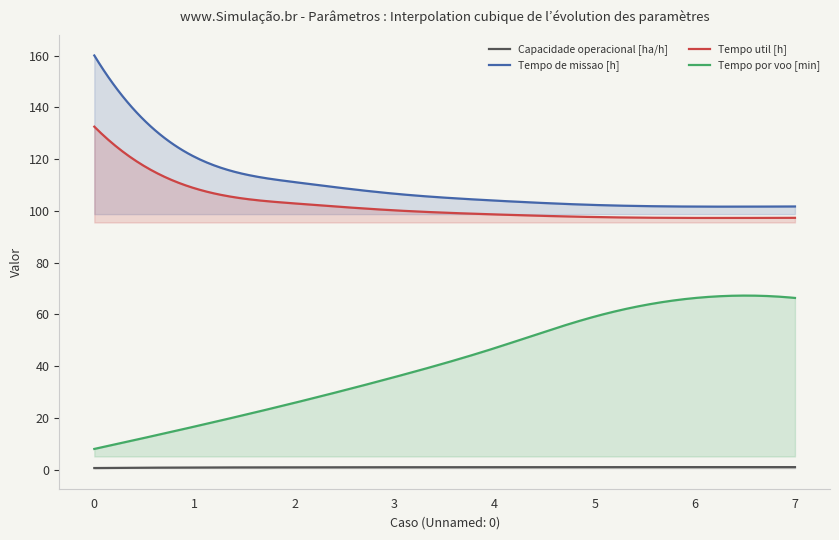

Which series changed the most between 3 and 6?

Tempo por voo [min]